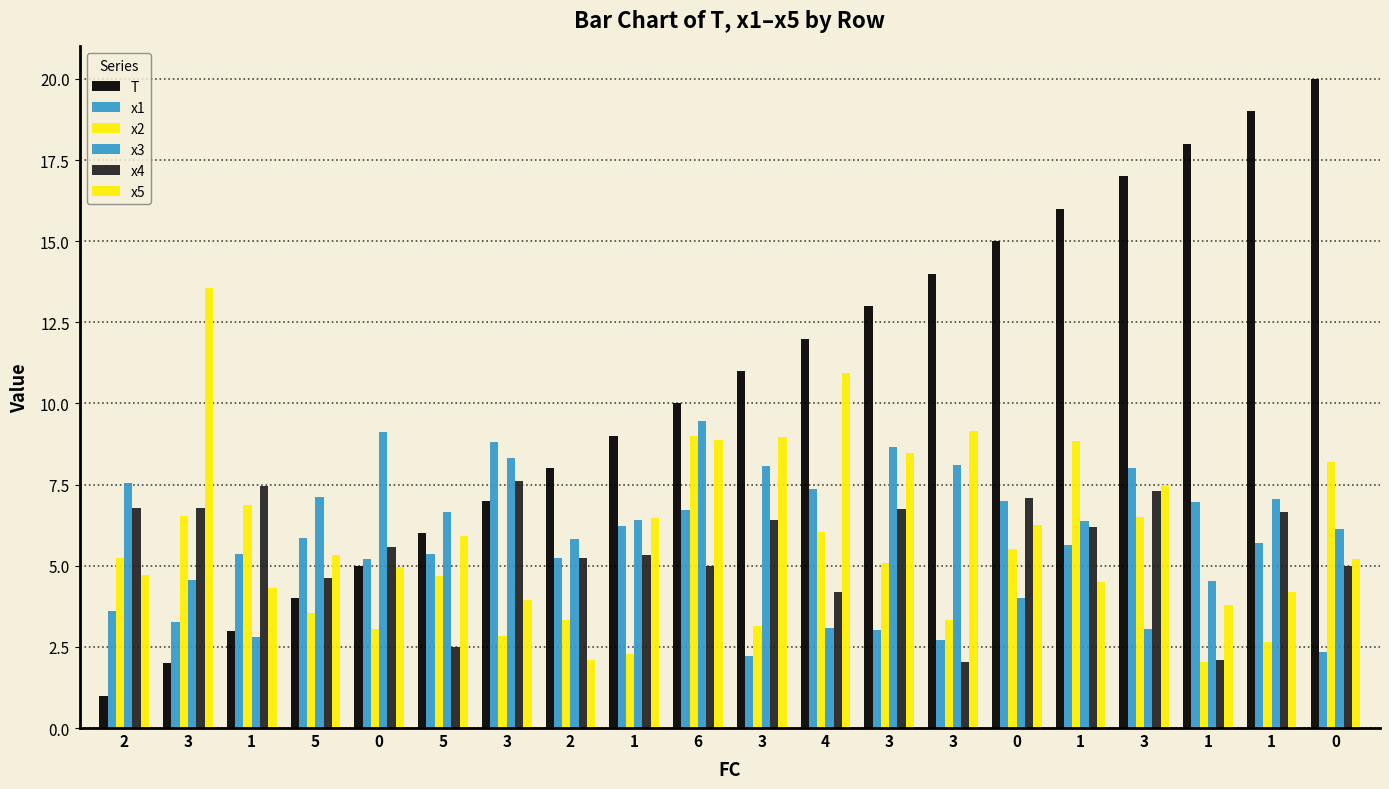

What is the sum of the x2 values at 1 and 3?

8.8